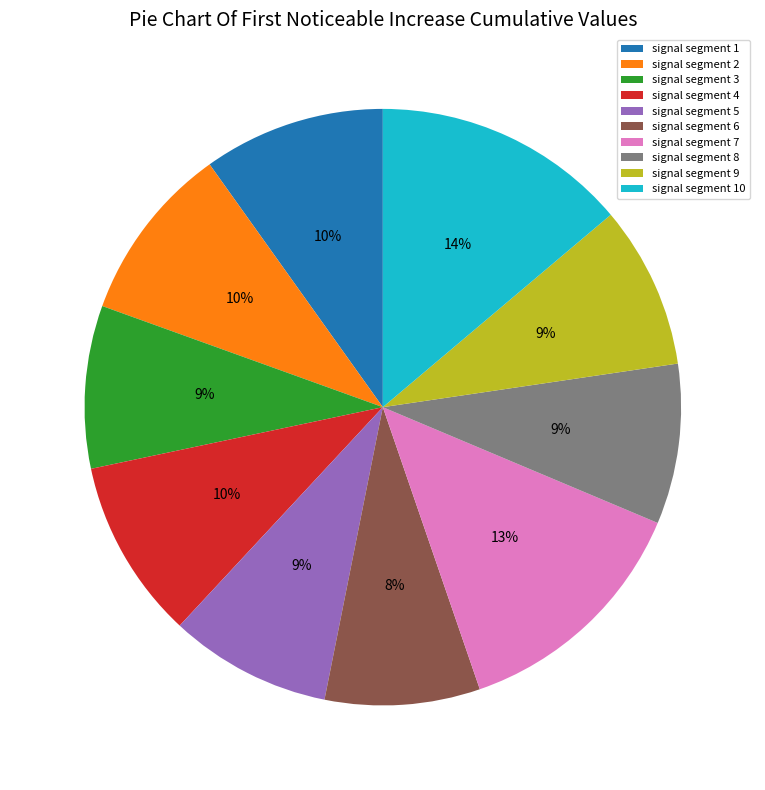

Which has a higher value, signal segment 9 or signal segment 7?

signal segment 7